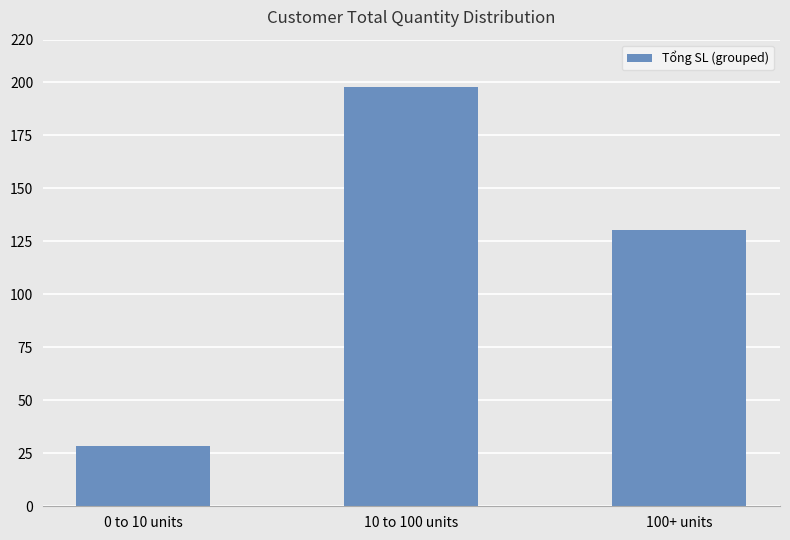

What is the change in value from 10 to 100 units to 100+ units?

-67.5